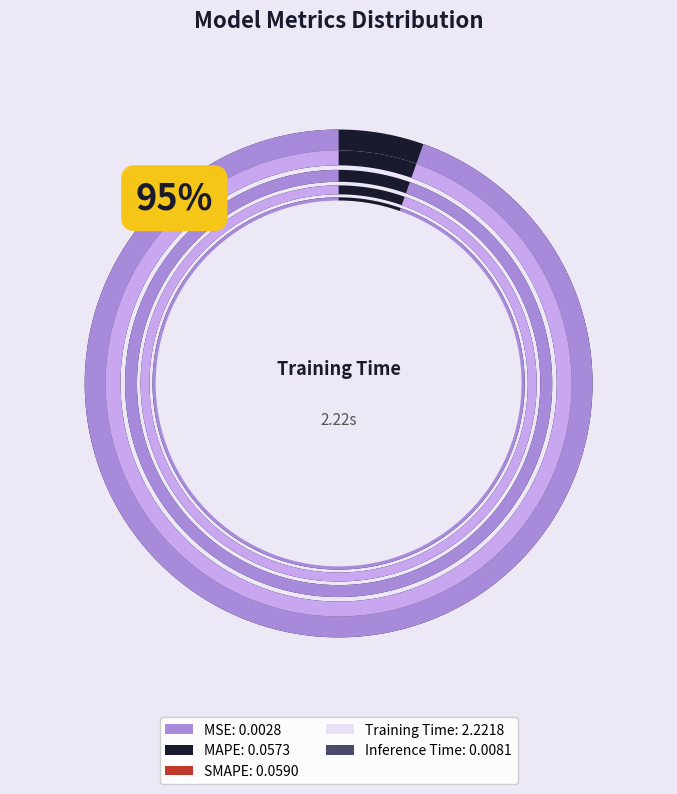

What is the largest slice in the pie chart?

Training Time